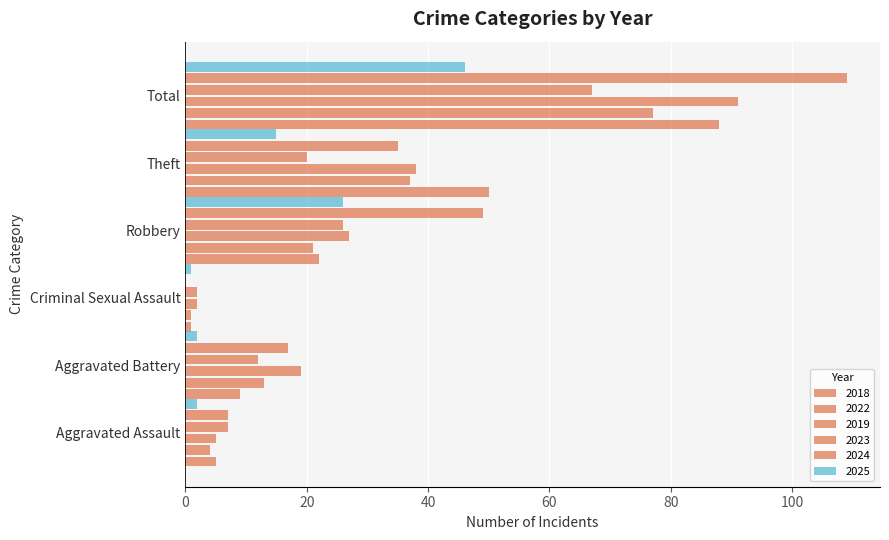

Reading left to right, what are all the values shown in this chart?

2018: Aggravated Assault=5	Aggravated Battery=9	Criminal Sexual Assault=1	Robbery=22	Theft=50	Total=88
2022: Aggravated Assault=4	Aggravated Battery=13	Criminal Sexual Assault=1	Robbery=21	Theft=37	Total=77
2019: Aggravated Assault=5	Aggravated Battery=19	Criminal Sexual Assault=2	Robbery=27	Theft=38	Total=91
2023: Aggravated Assault=7	Aggravated Battery=12	Criminal Sexual Assault=2	Robbery=26	Theft=20	Total=67
2024: Aggravated Assault=7	Aggravated Battery=17	Criminal Sexual Assault=0	Robbery=49	Theft=35	Total=109
2025: Aggravated Assault=2	Aggravated Battery=2	Criminal Sexual Assault=1	Robbery=26	Theft=15	Total=46